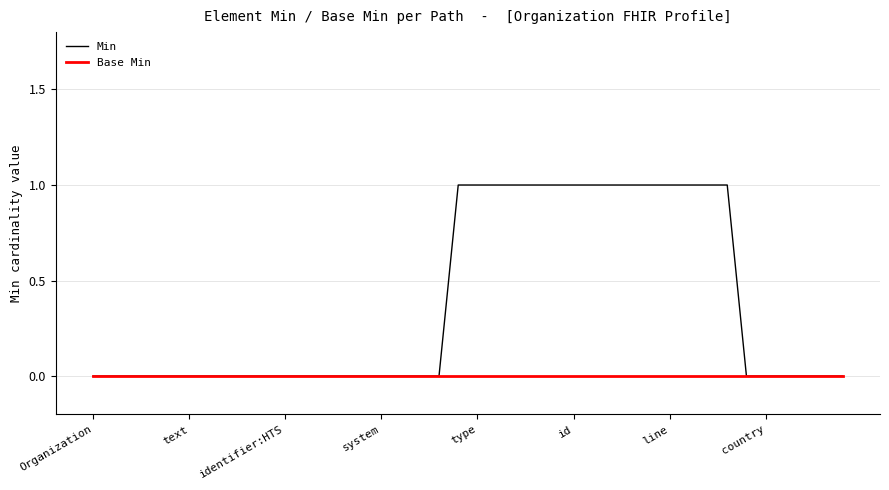

List the series in order of their overall mean, lowest first.

Base Min, Min